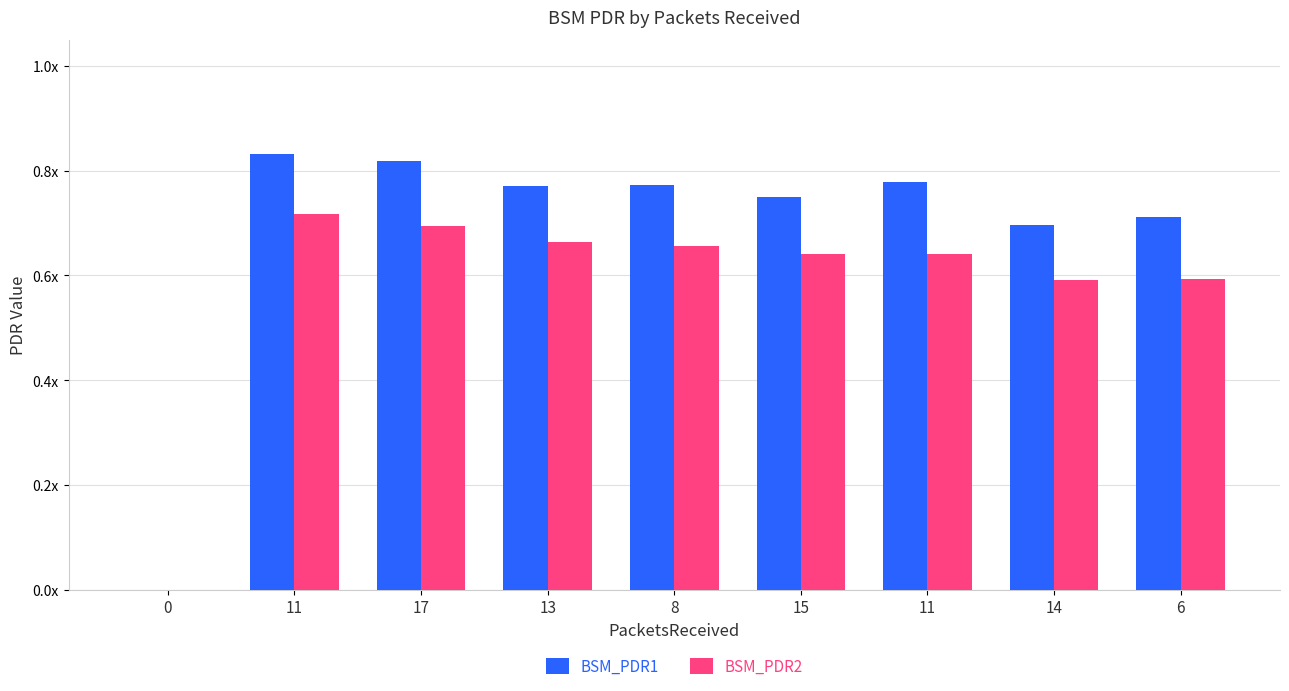

At how many categories does at least one series exceed 0?

8